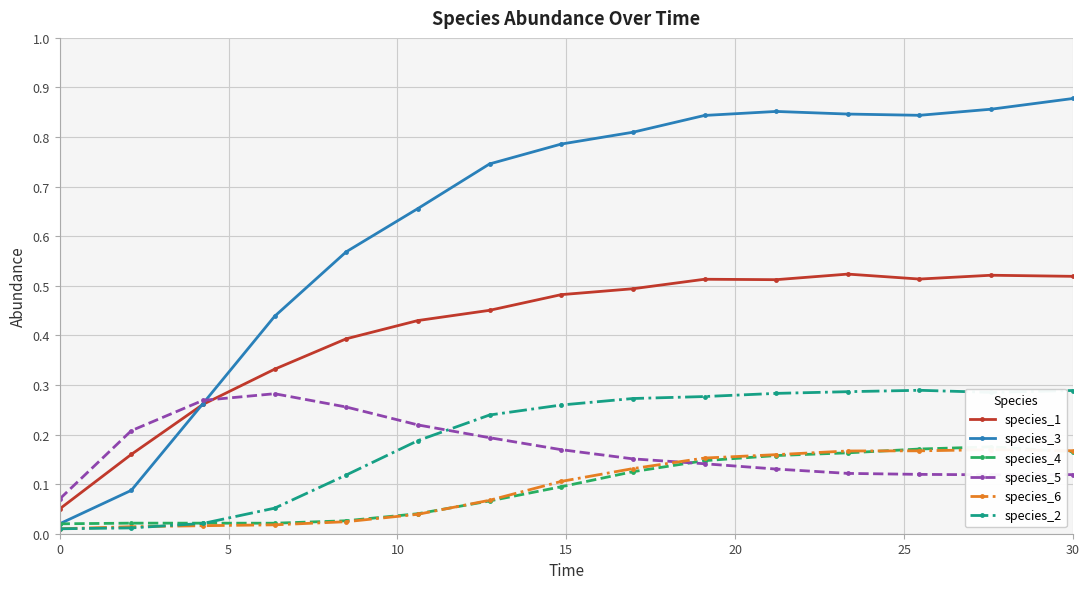

True or false: species_1 and species_2 cross at least once.

False